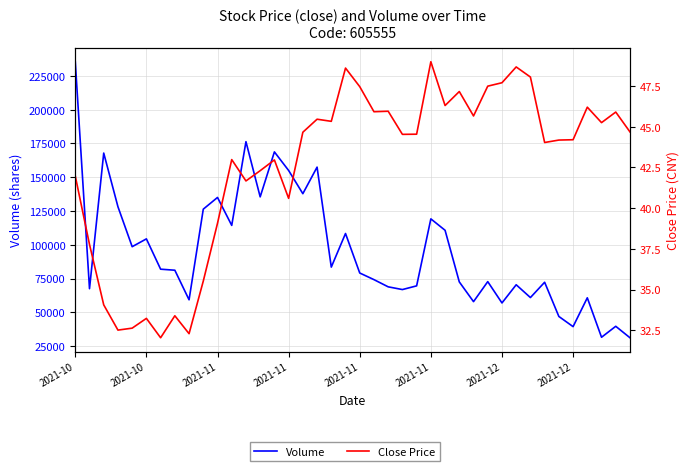

Does the chart have visible grid lines?

Yes